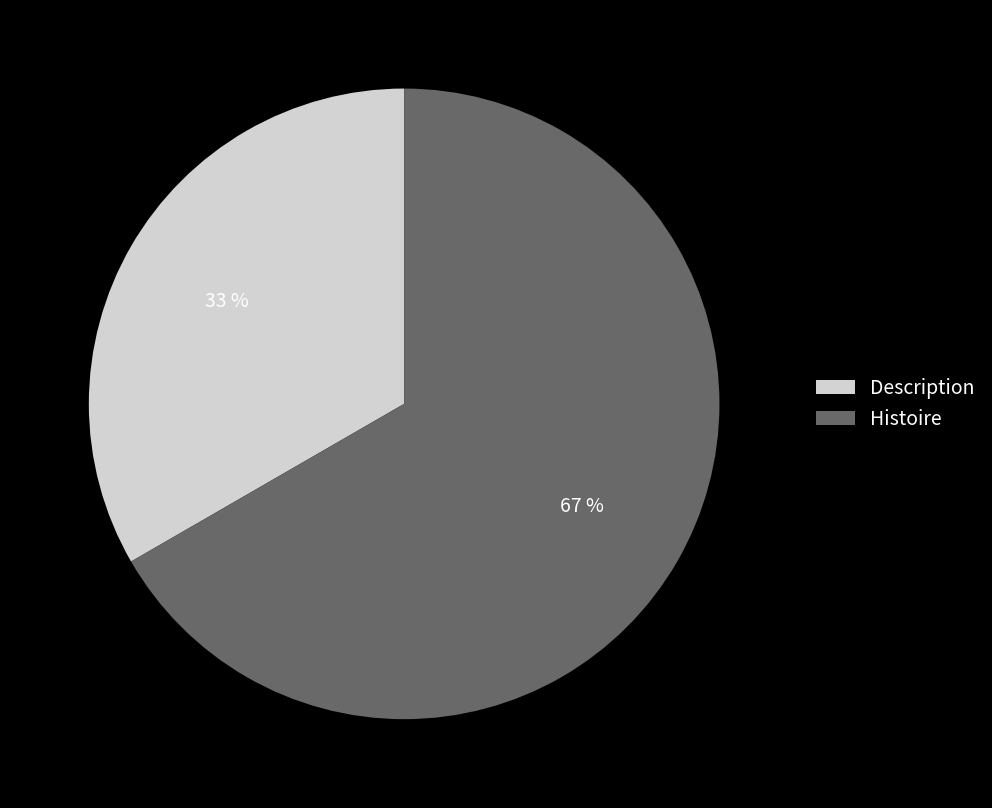

Count the number of slices in the pie.

2